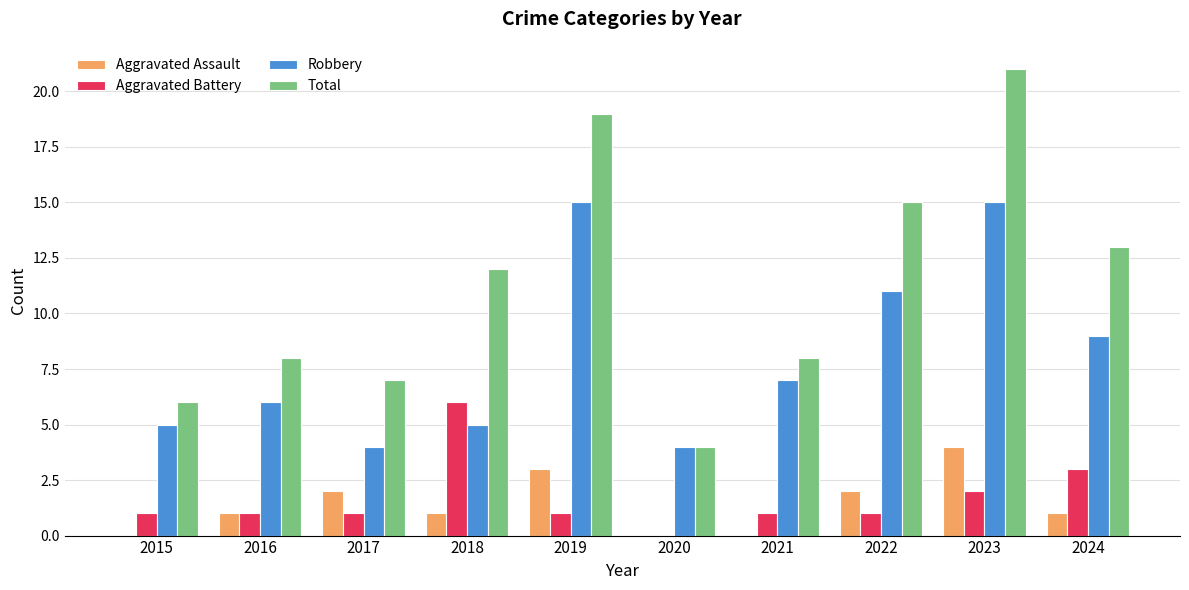

How many distinct data groups are displayed?

4